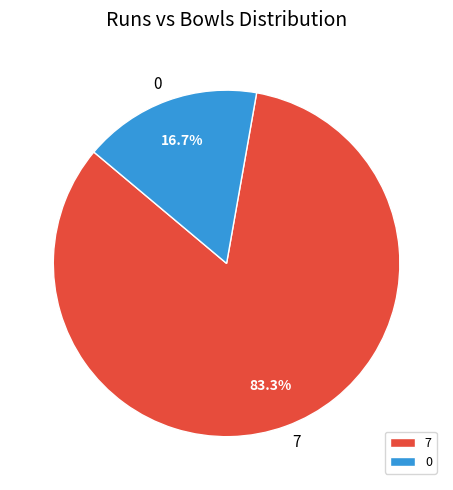

To the nearest percent, what is the difference between the 7 and 0 slice percentages?

67%